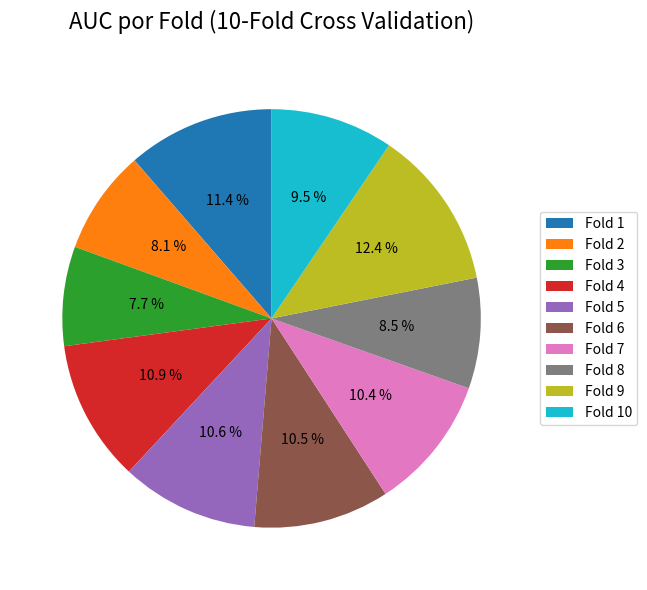

What is the largest slice in the pie chart?

Fold 9